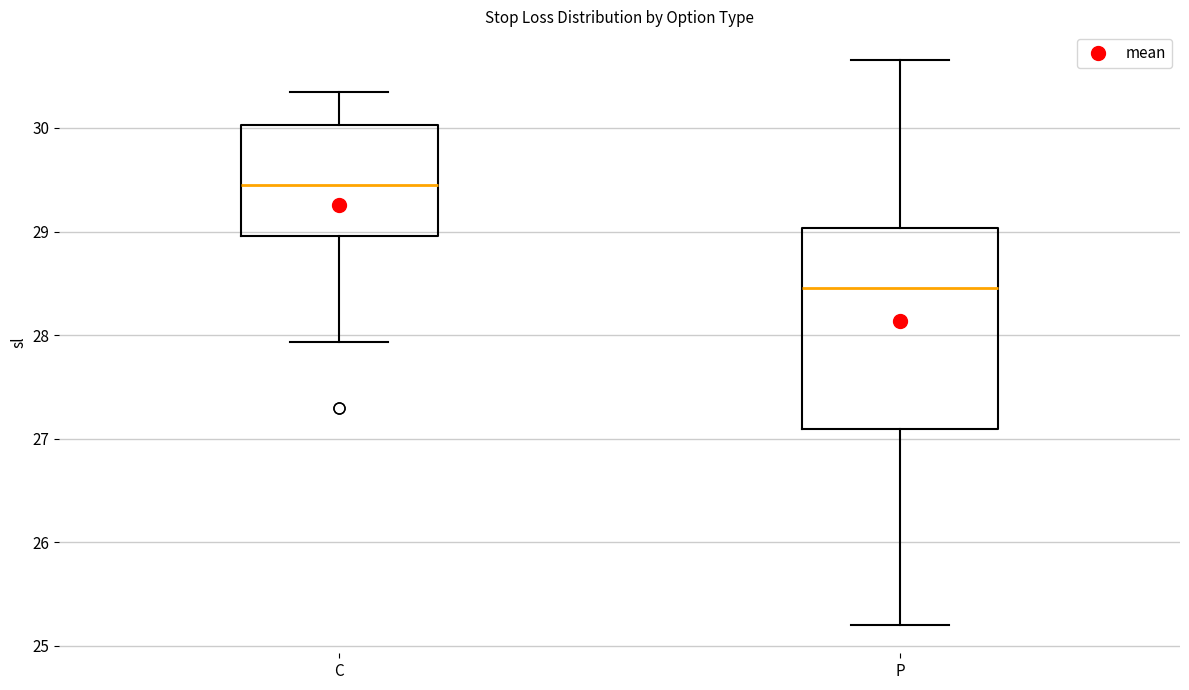

Comparing the boxes themselves (not the whiskers), which one is the tallest?

P